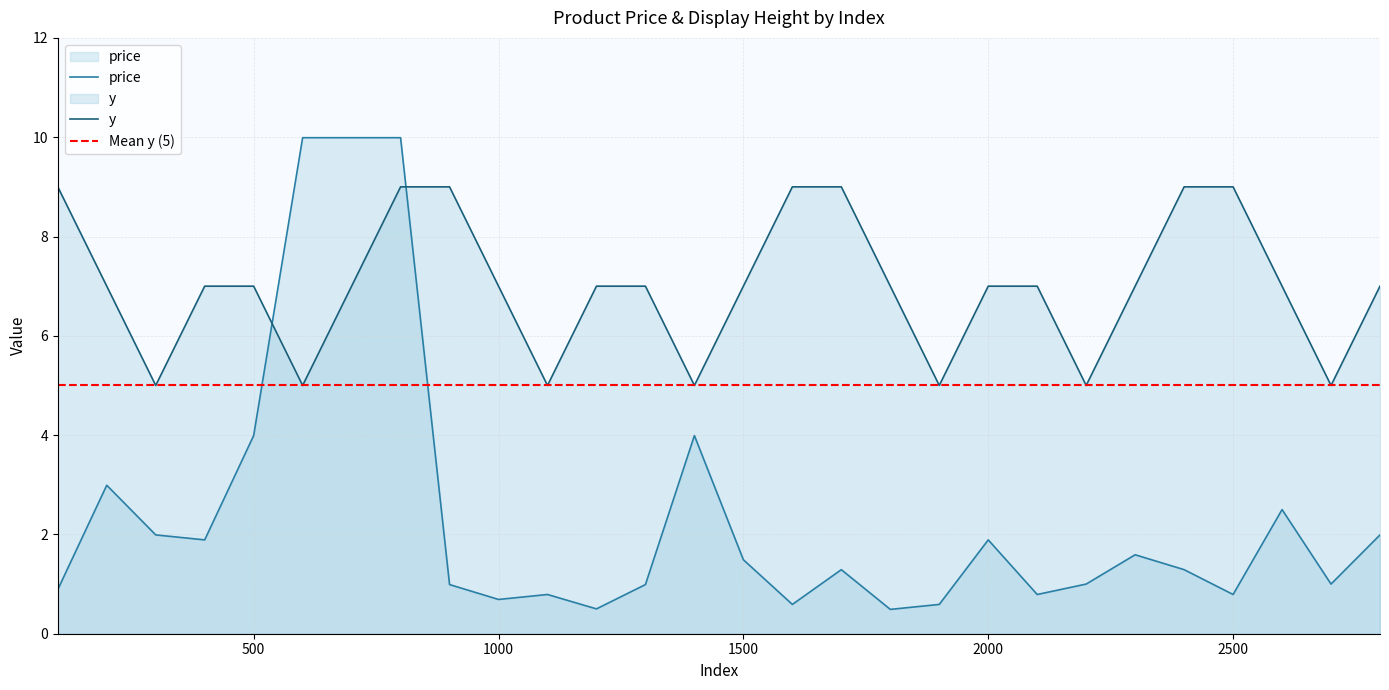

What is the difference between the maximum and minimum values in the y series?

4.0